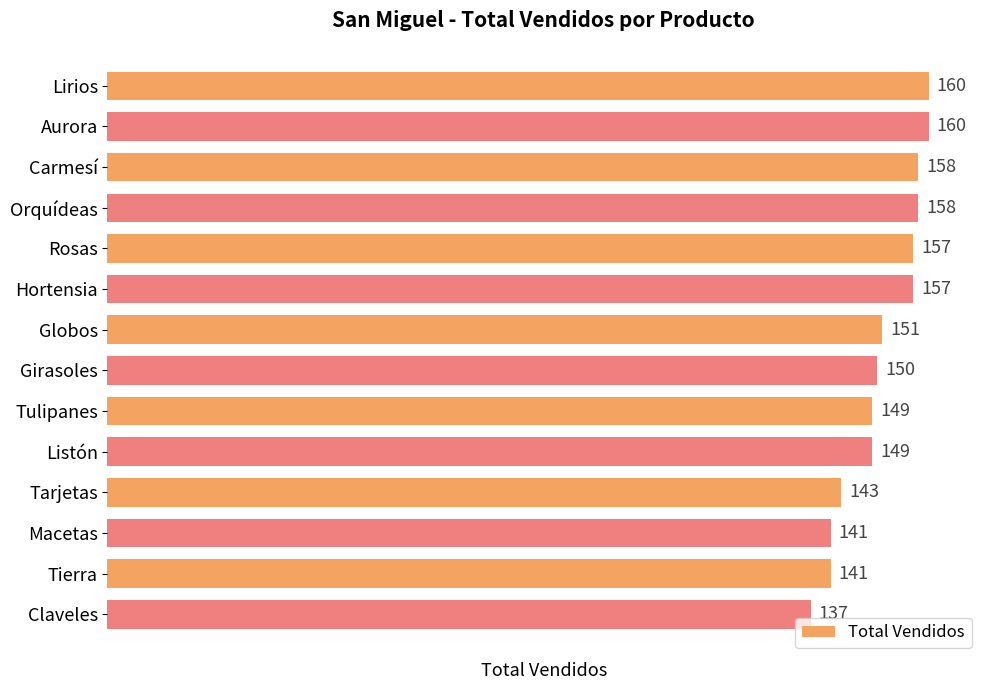

What is the average value?

151